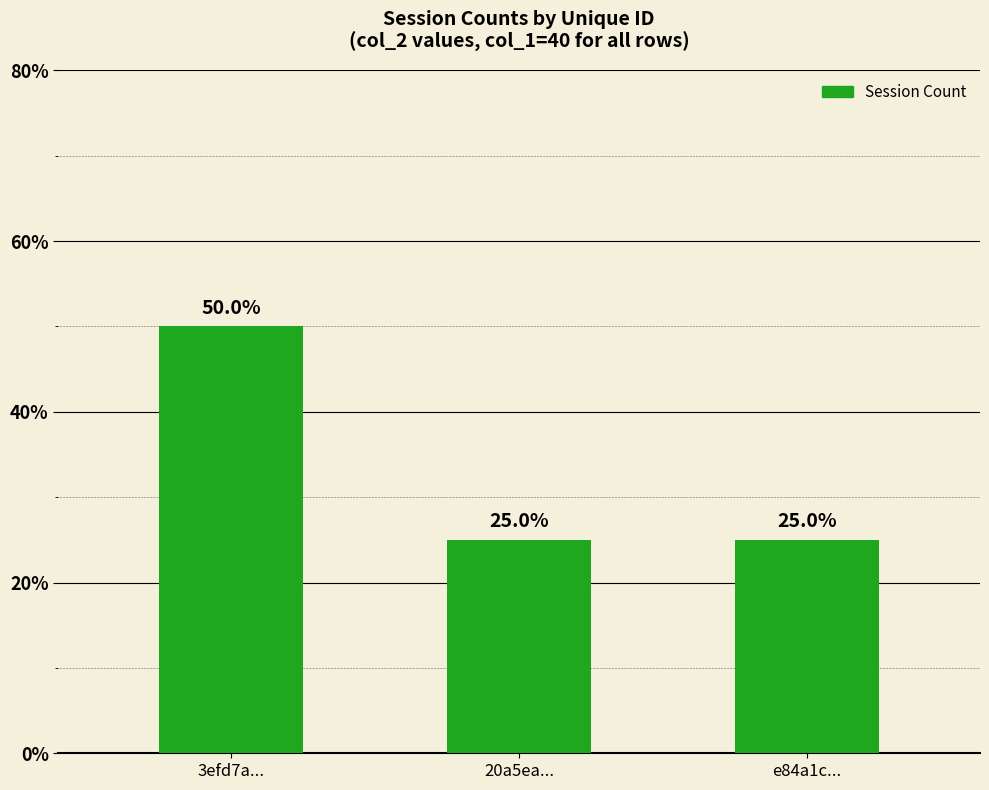

What is the change in value from 3efd7a... to 20a5ea...?

-25